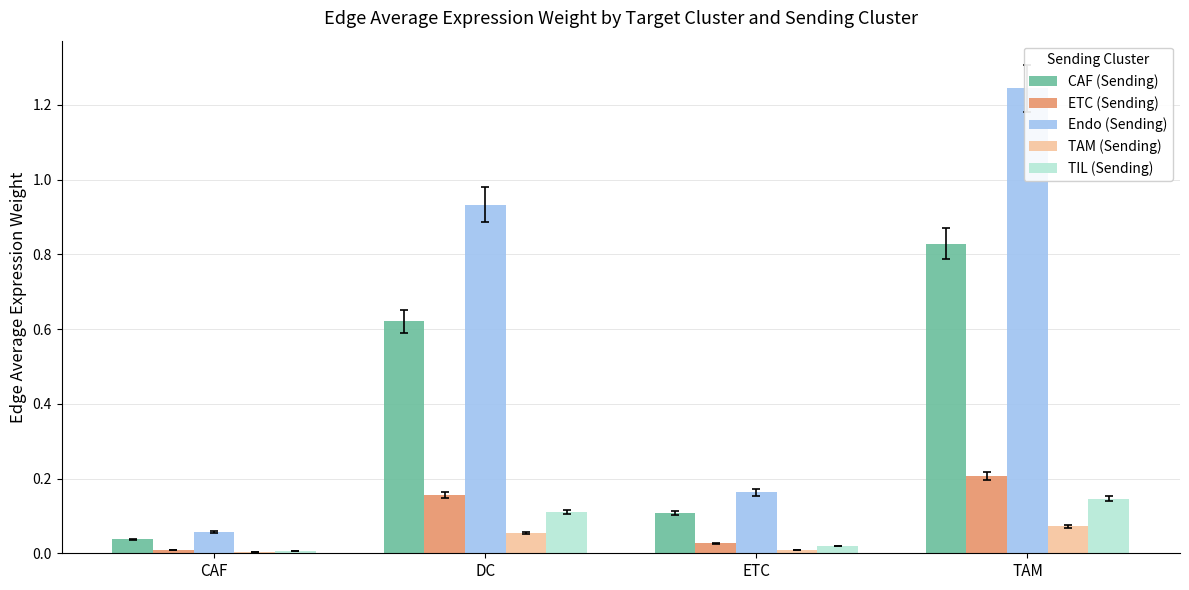

Read the CAF (Sending) value at DC.

0.6